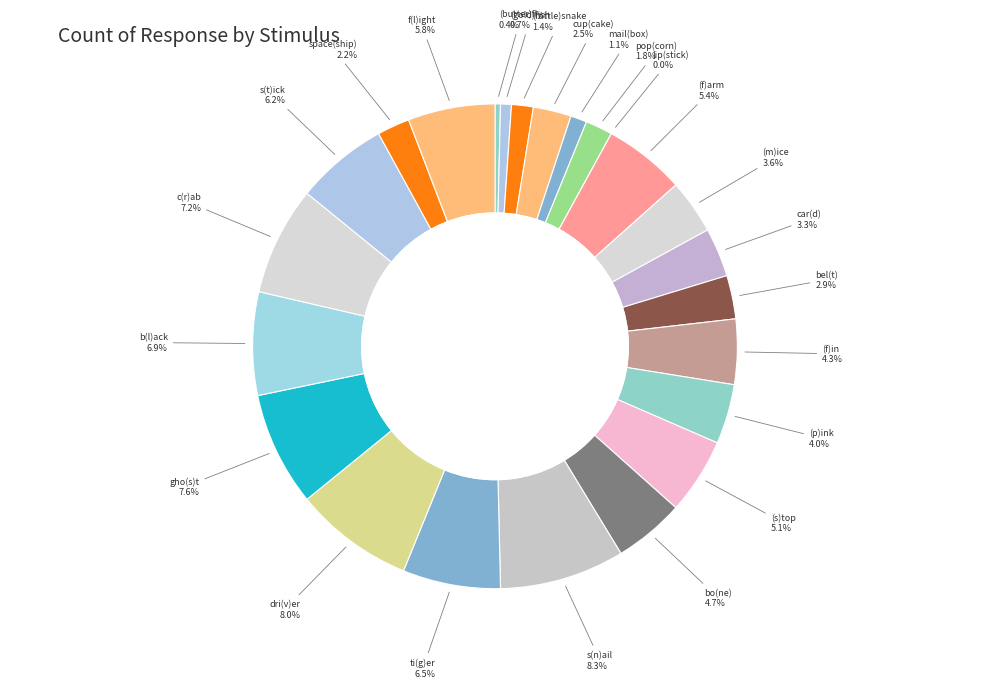

Is there any slice that represents more than half of the pie?

No